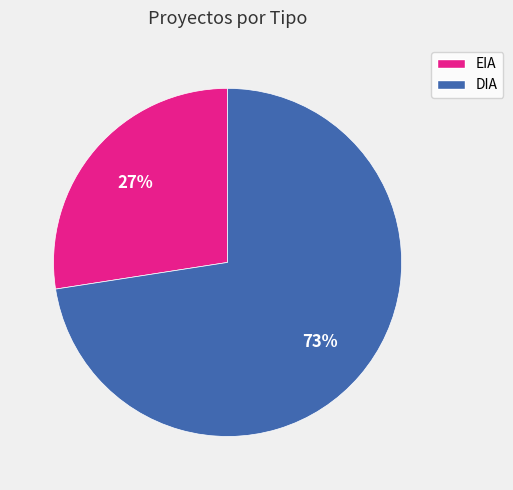

To the nearest percent, what portion does EIA represent?

27%